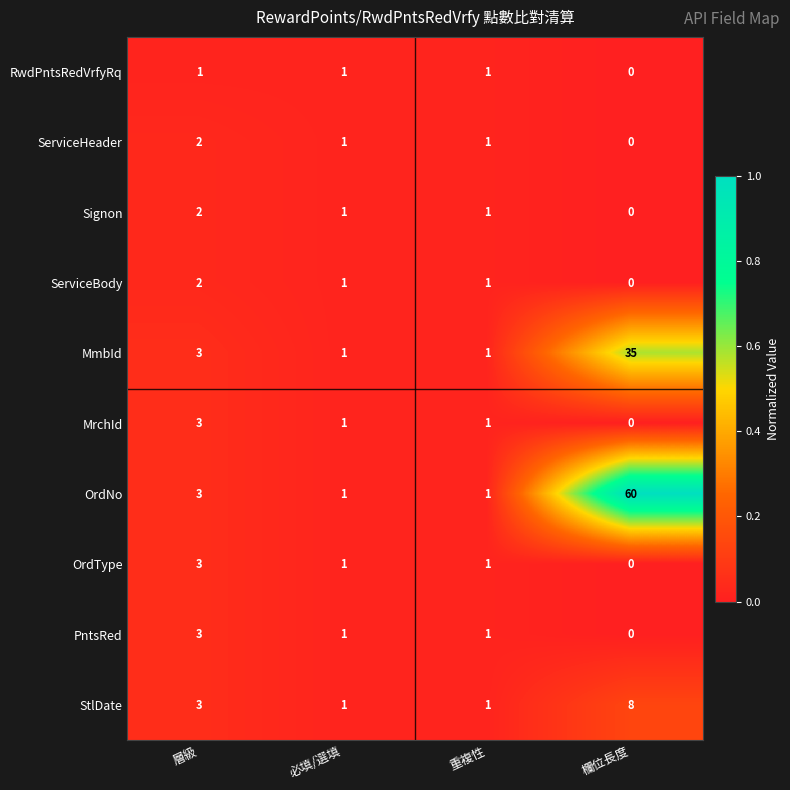

Which category has the lowest value across all series?

欄位長度